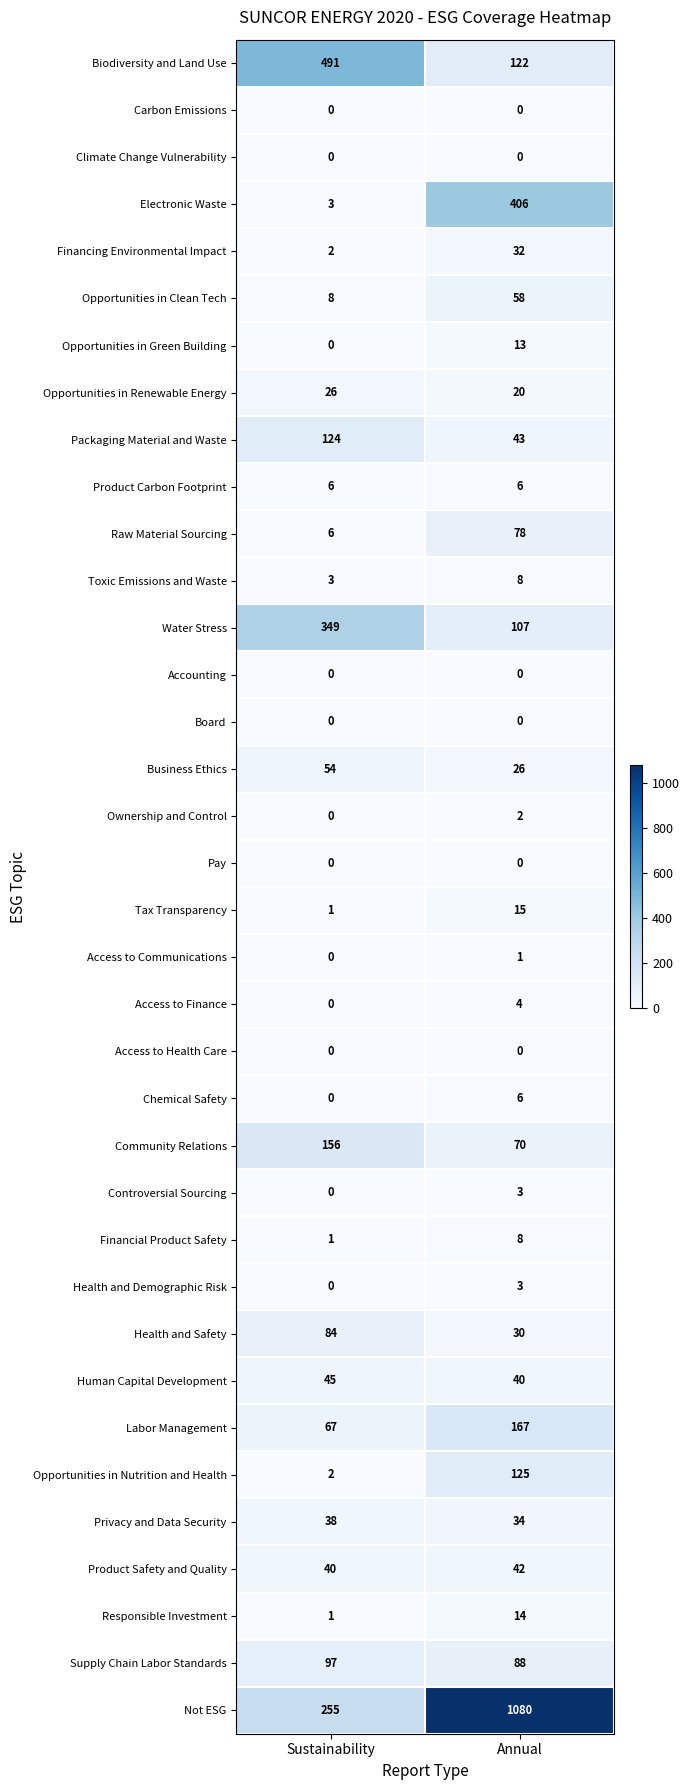

Between Sustainability and Annual, which series saw the biggest shift?

Not ESG